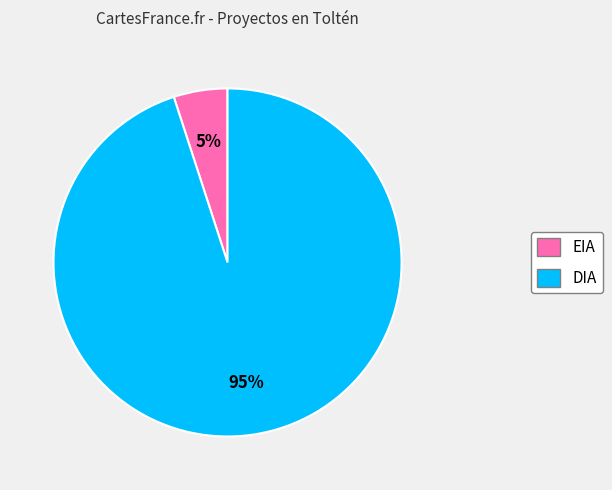

Rank the categories by value from lowest to highest.

EIA, DIA